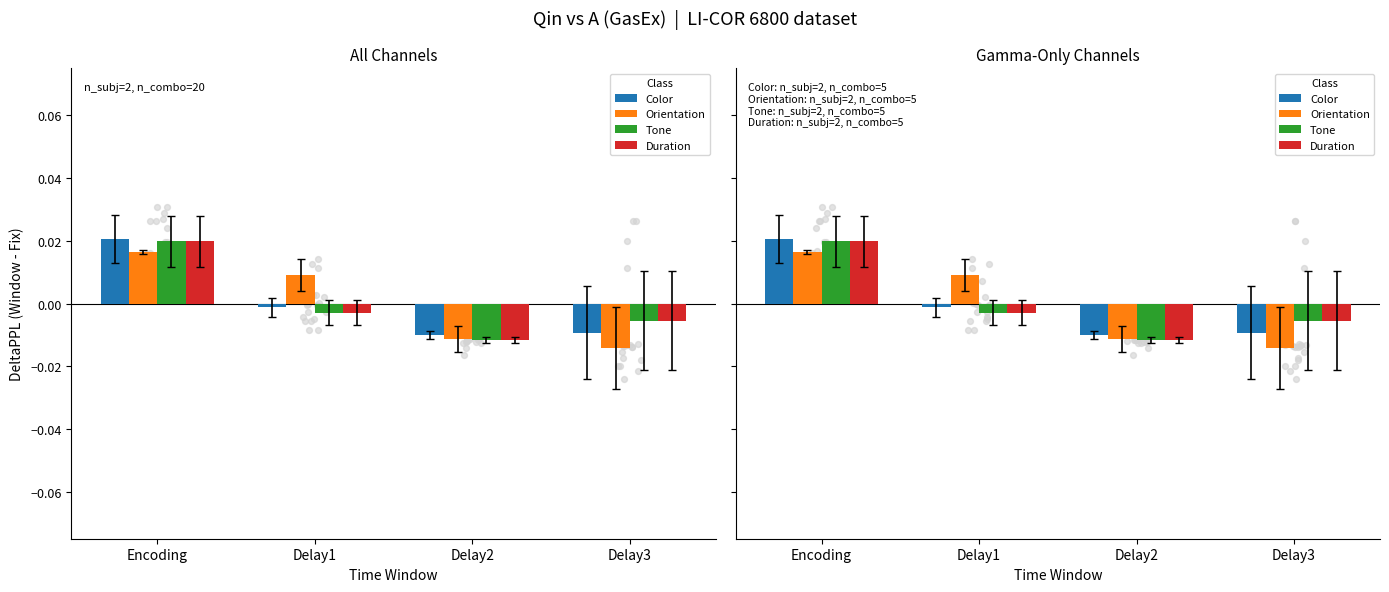

What is the total value across all series at Encoding?

0.1